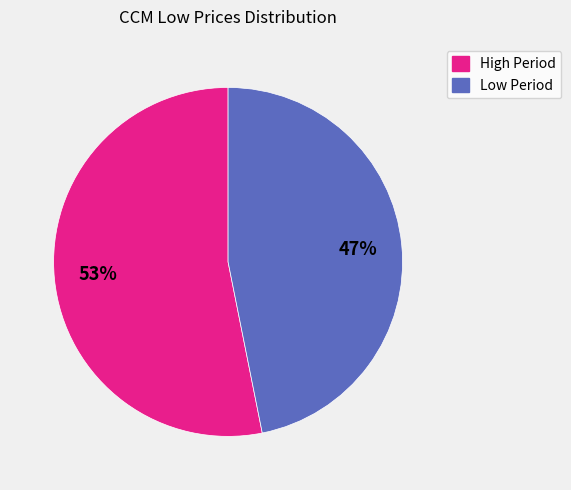

What is the smallest slice in the pie chart?

Low Period